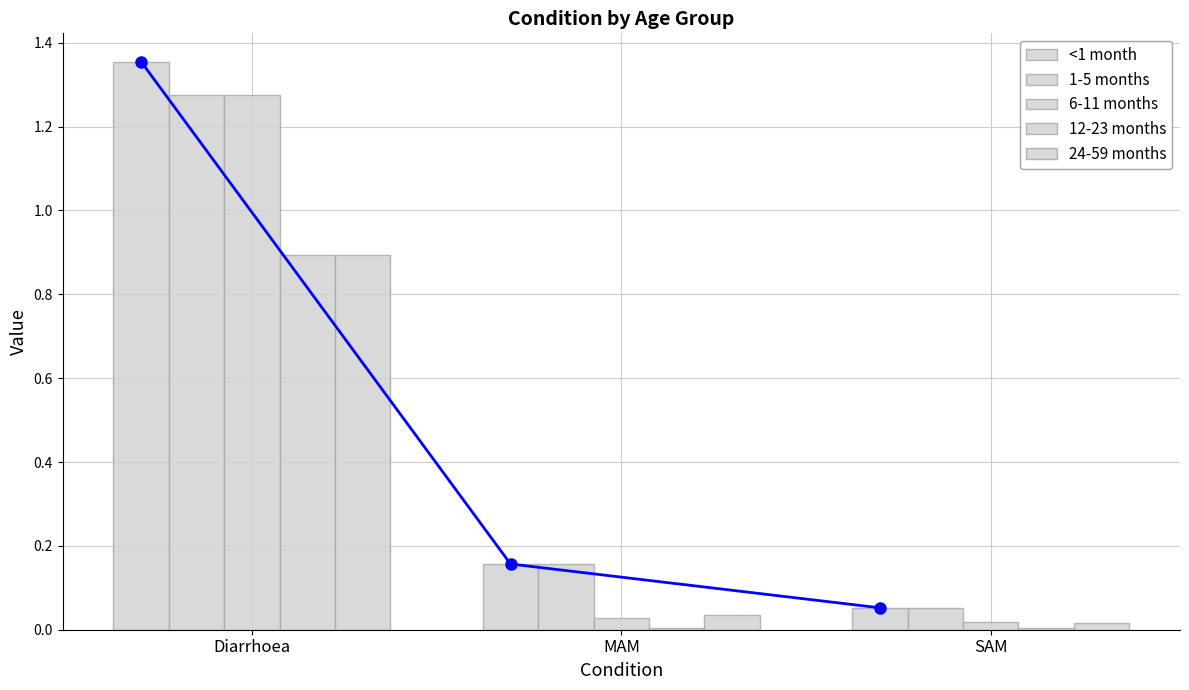

What is the value of the 1-5 months bar at the 3rd from the left?

0.1